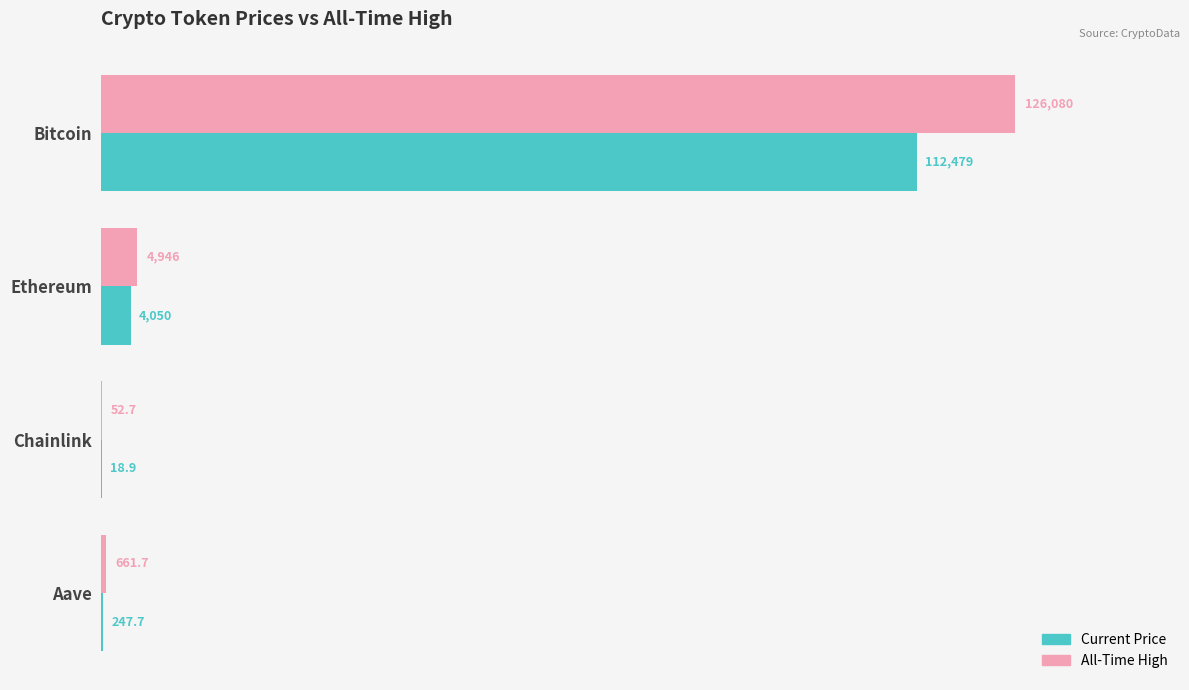

At which category is the sum across all series the highest?

Bitcoin